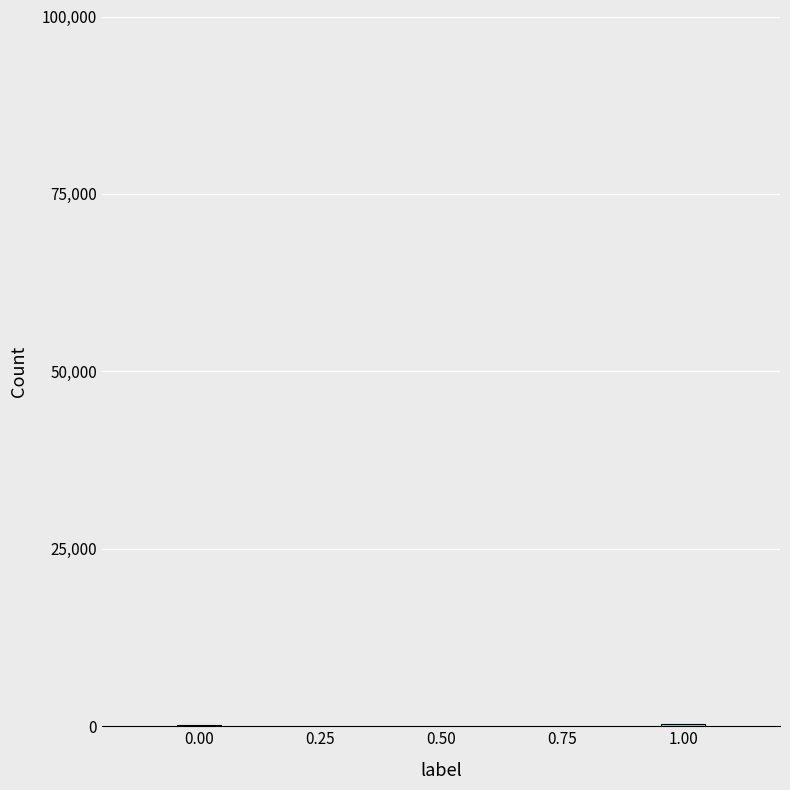

What is the sum of all values?

424